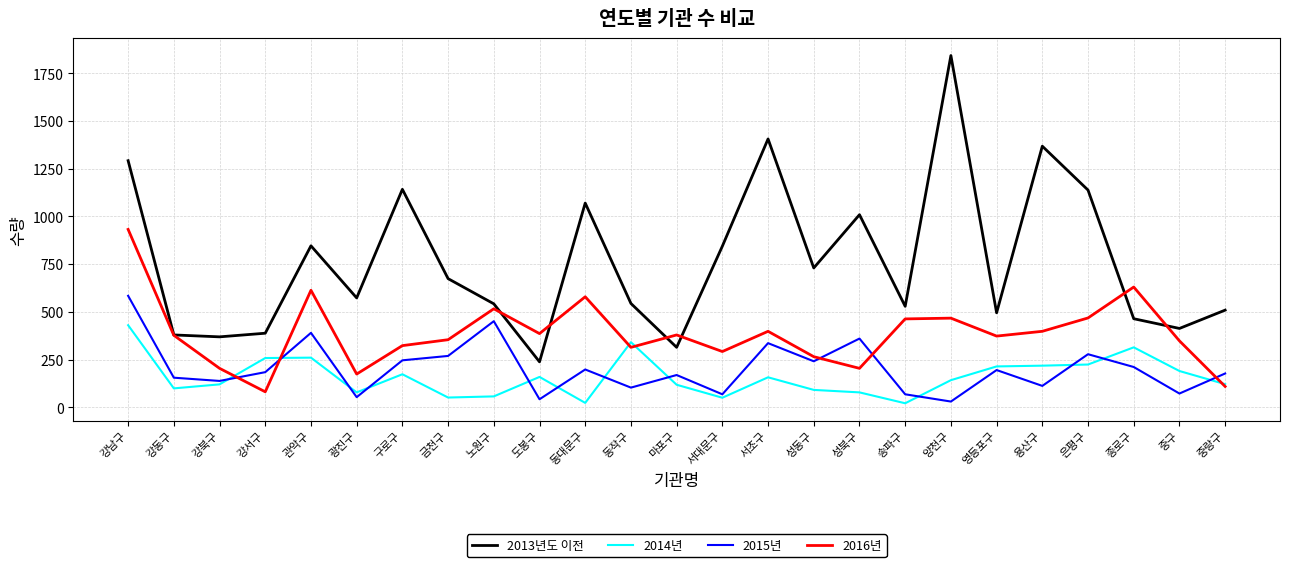

At which category is the sum across all series the highest?

강남구